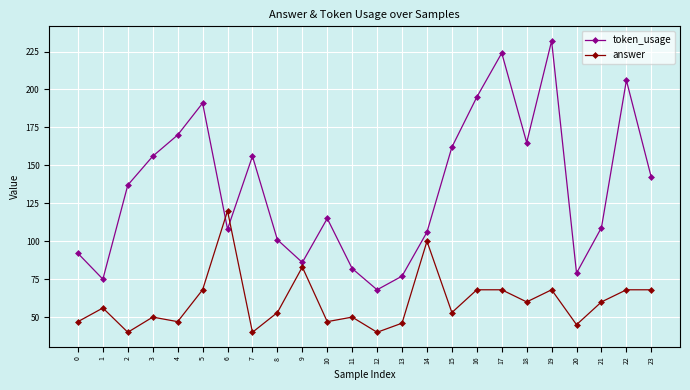

Which series has the largest total across all categories?

token_usage